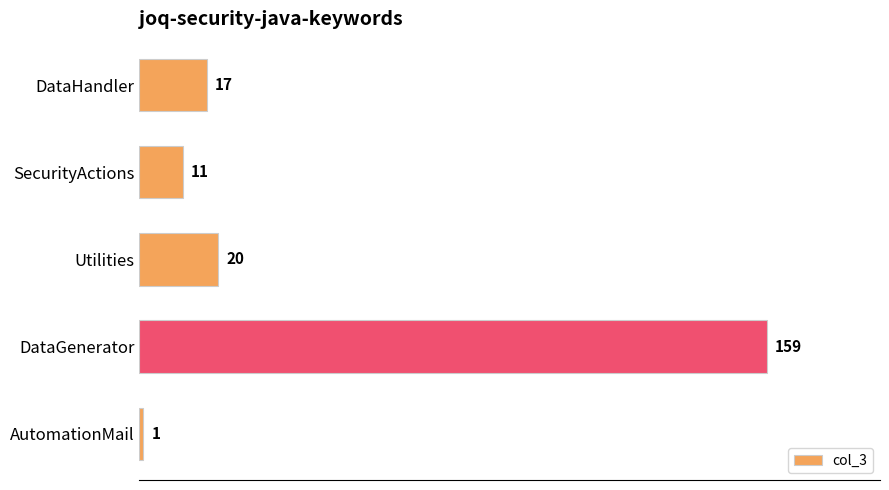

Is it true that the value at DataHandler is 17?

True